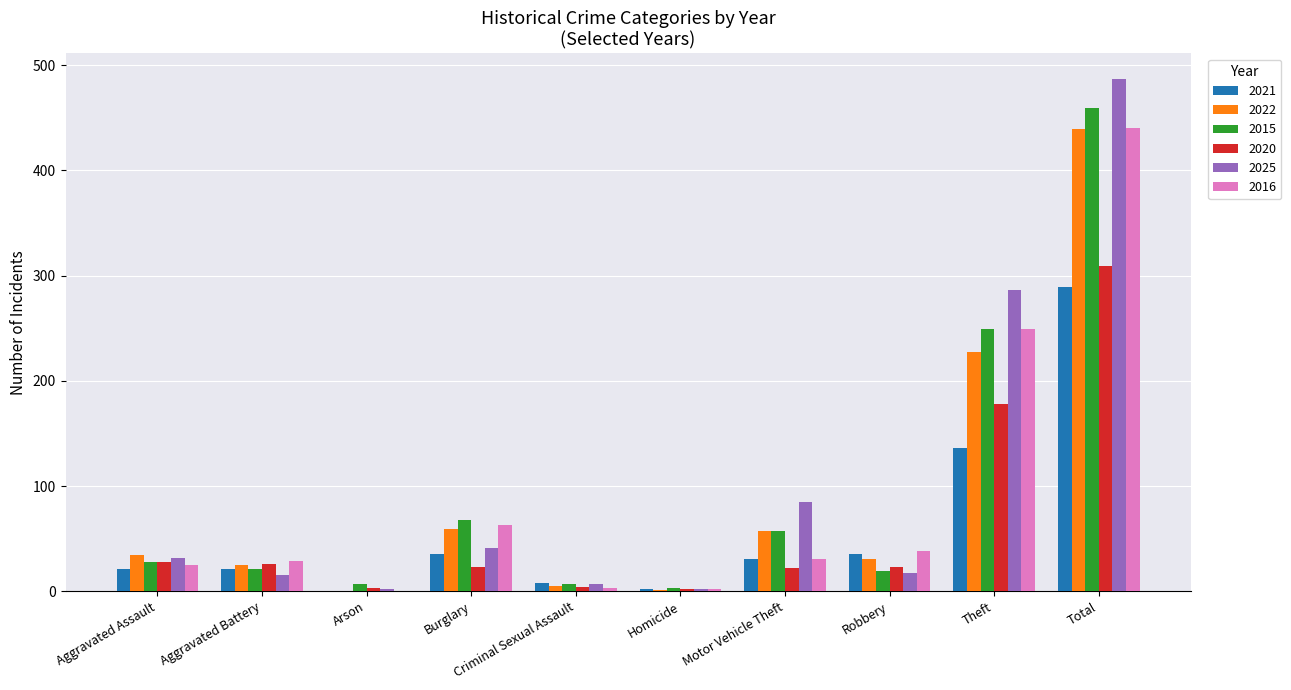

What is the sum of all 2016 values?

880